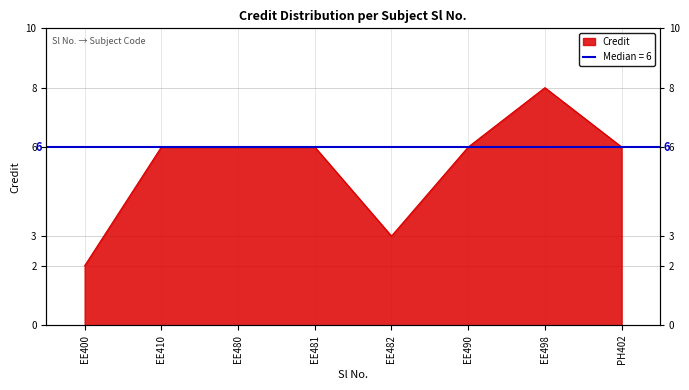

Read the value at PH402.

6